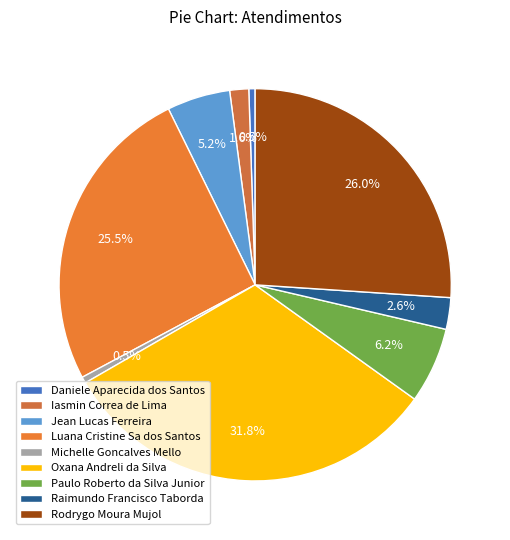

Combined, what portion of the pie is Daniele Aparecida dos Santos and Rodrygo Moura Mujol?

26.6%